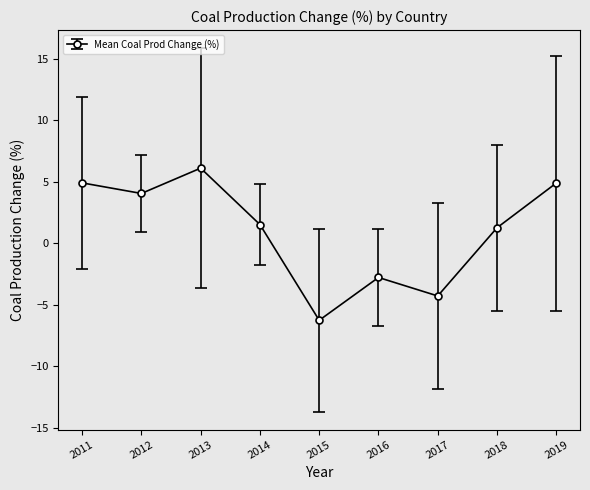

Reading left to right, transcribe all the data shown in this chart.

2011=4.9	2012=4.1	2013=6.1	2014=1.5	2015=-6.3	2016=-2.8	2017=-4.3	2018=1.3	2019=4.9